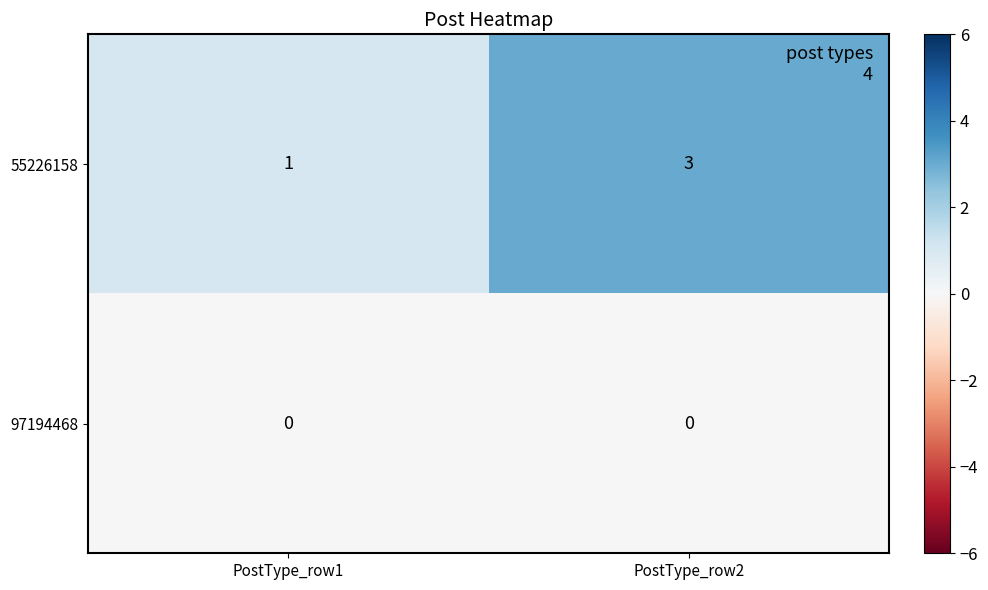

Count the number of categories in the chart.

2